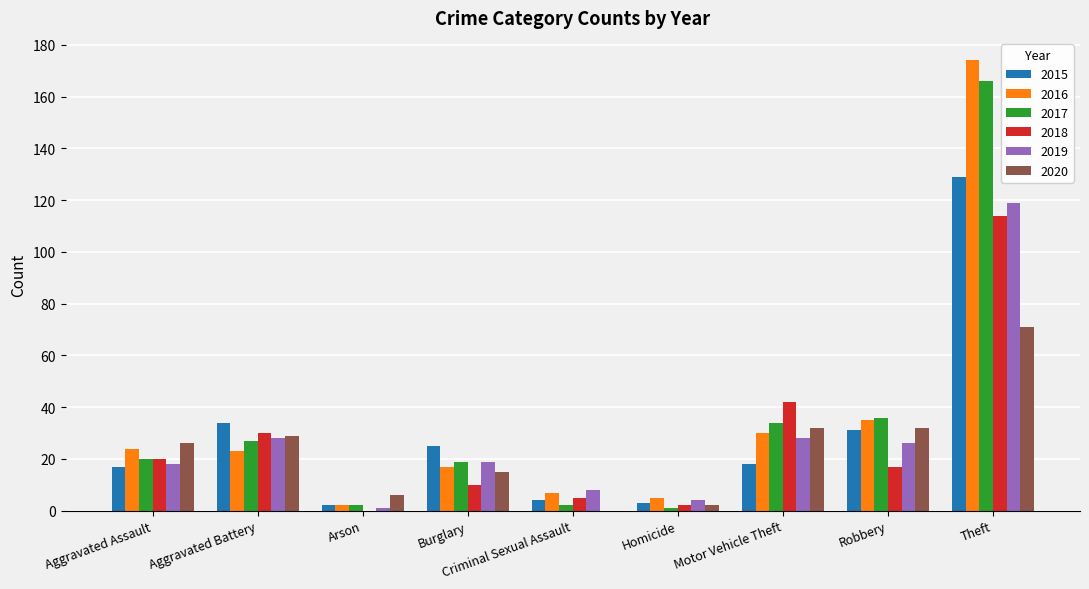

Which series has the largest range (max minus min)?

2016